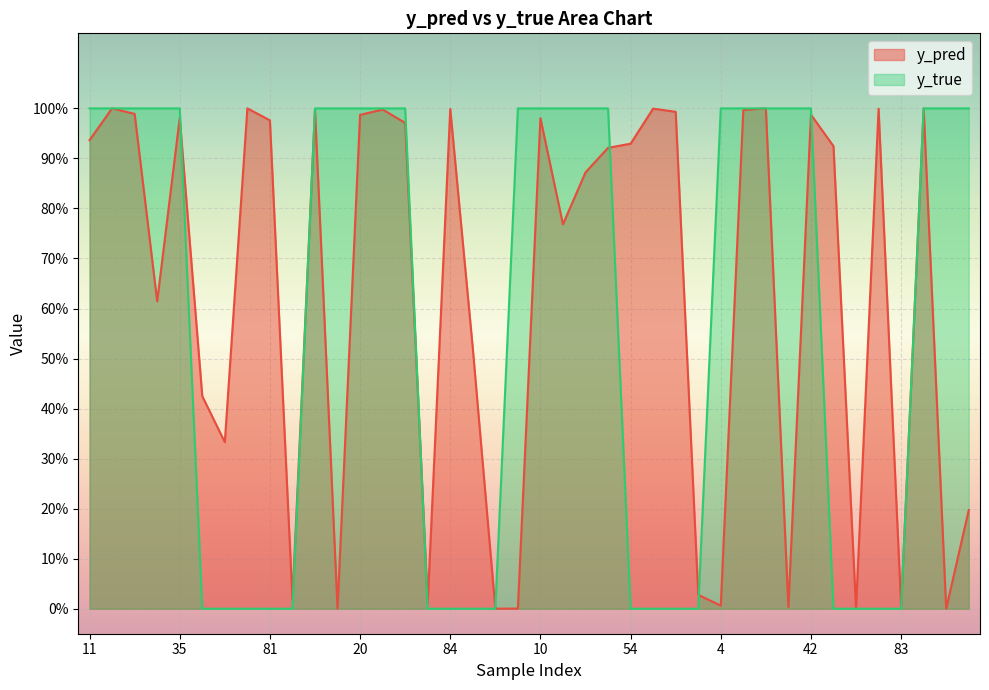

Between 50 and 34, which series saw the biggest shift?

y_true